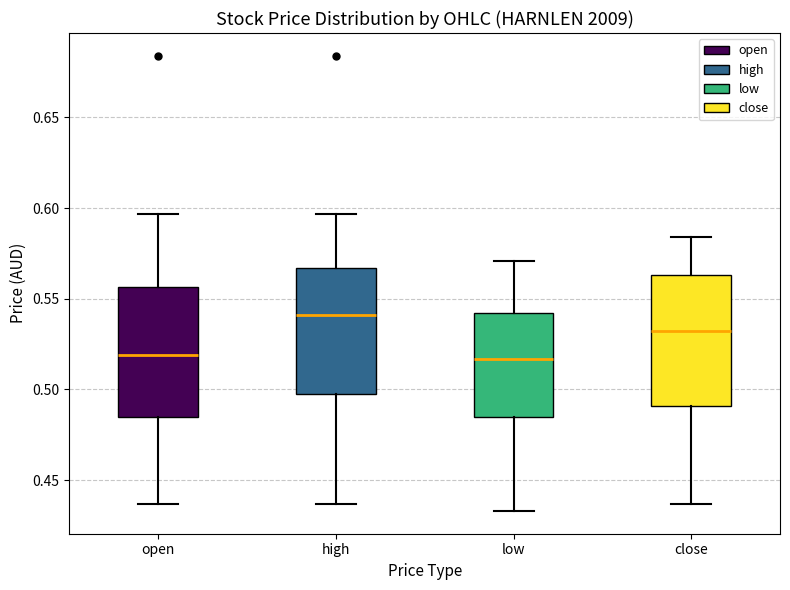

Where does the lower whisker of the box for low end on the y-axis? The values are not printed on the chart, so give them approximately, as read against the axis.

0.435